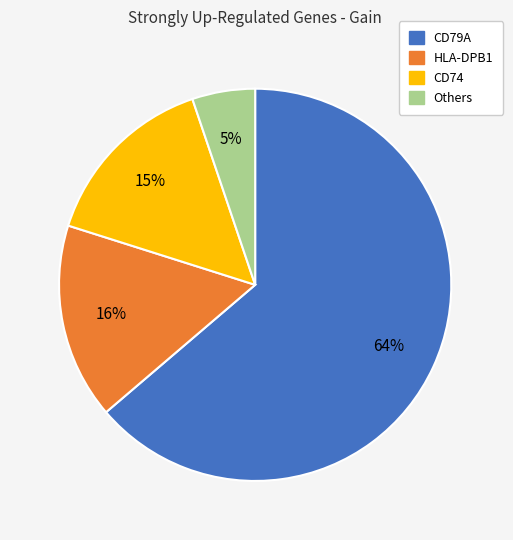

Rank the categories by value from highest to lowest.

CD79A, HLA-DPB1, CD74, Others